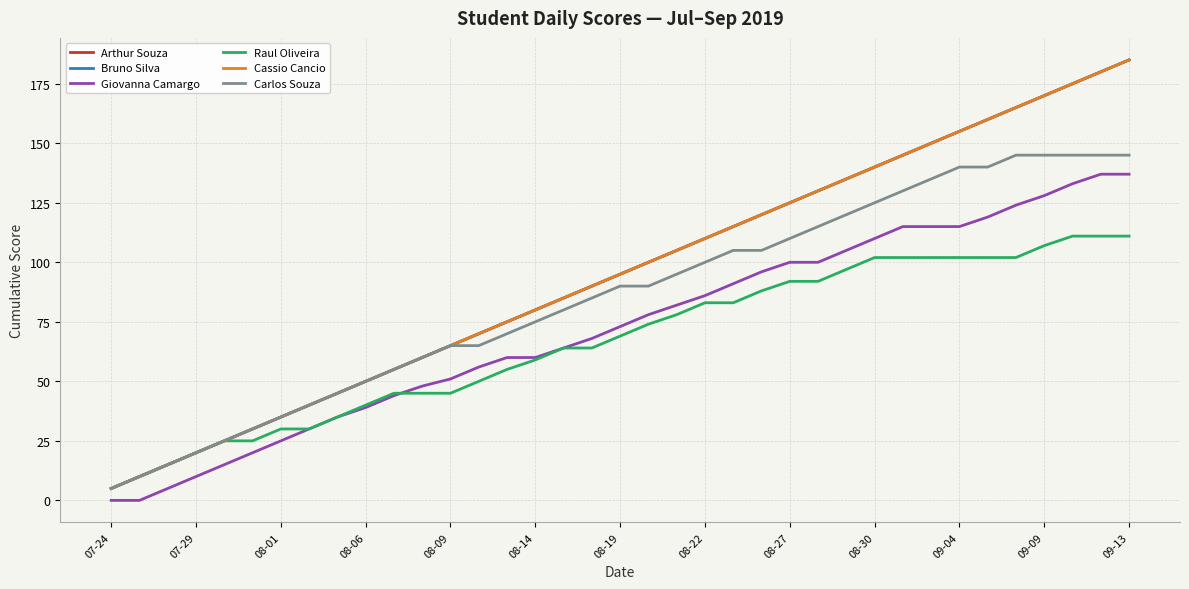

Is this an area chart (filled region under the line)?

No